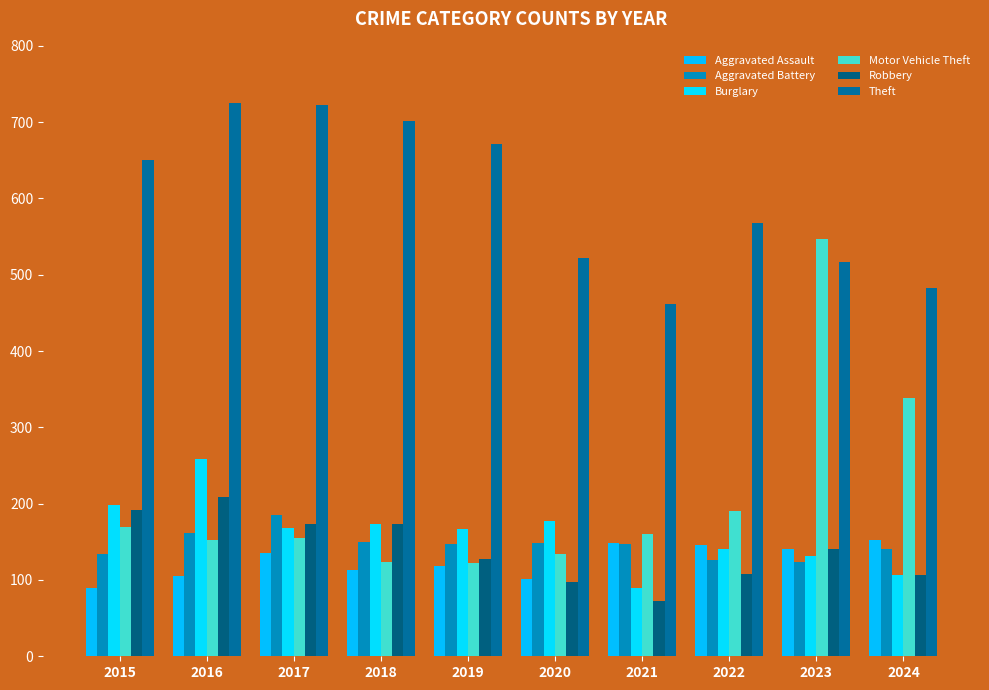

What value does the Motor Vehicle Theft series have at 2016?

152